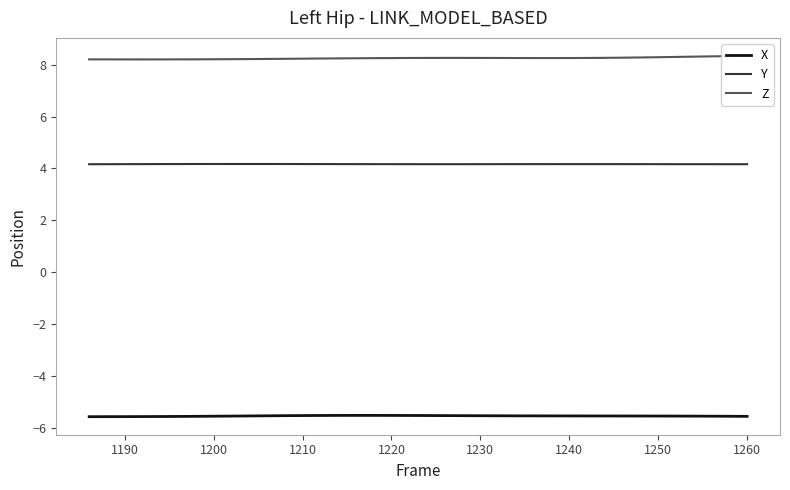

What is the smallest value displayed?

-5.6